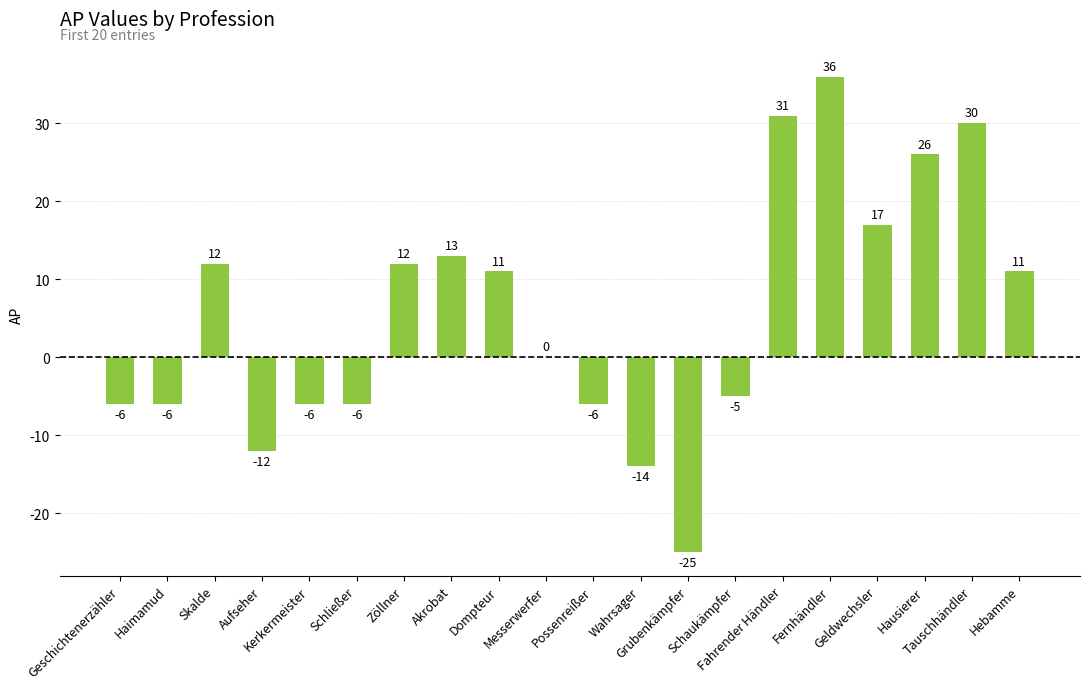

What is the greatest value displayed?

36